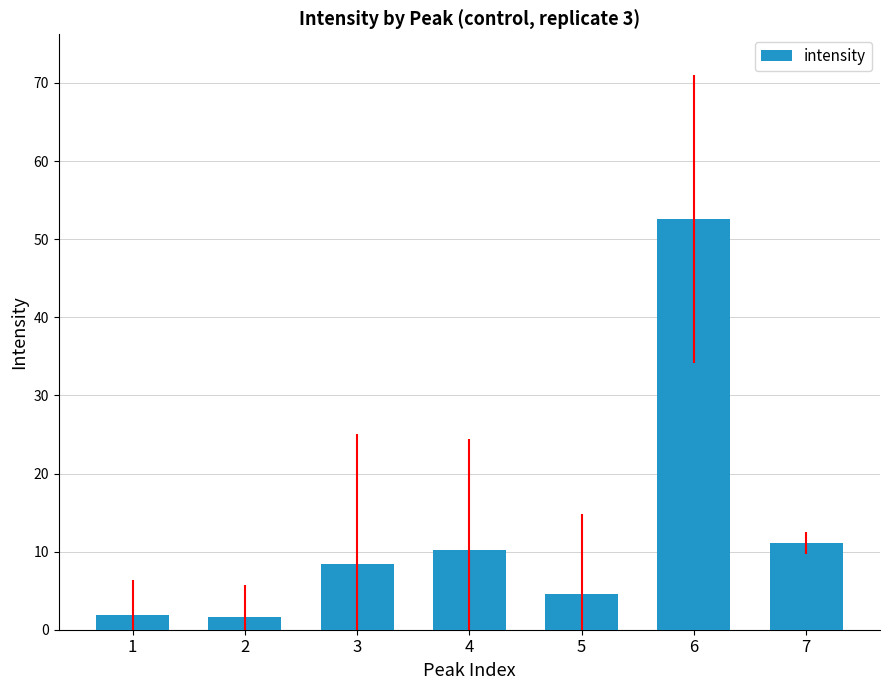

Does the chart contain stacked bars?

No